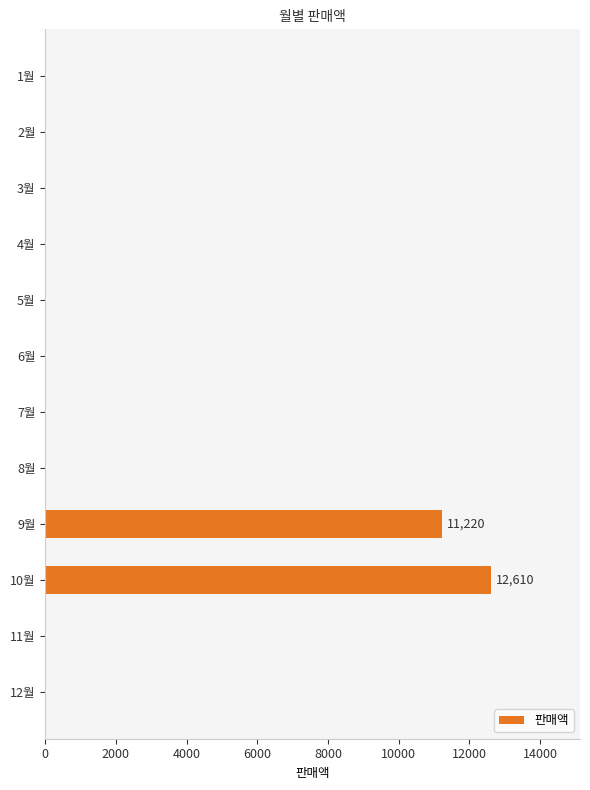

What is the change in value from 2월 to 9월?

+11220